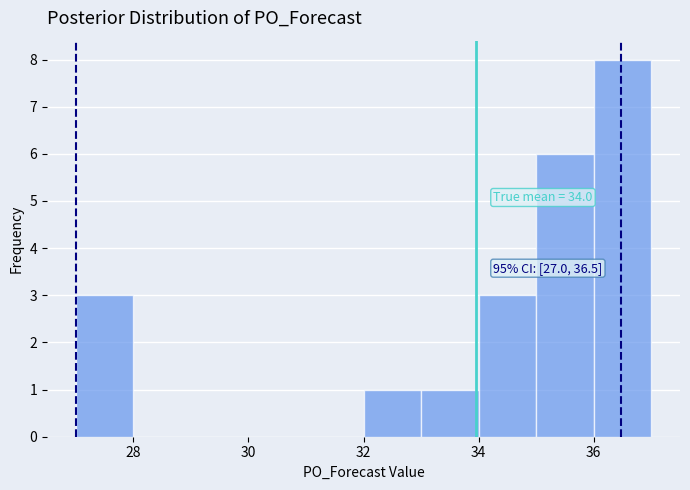

Over which range of the x-axis is the bar tallest?

36 to 37